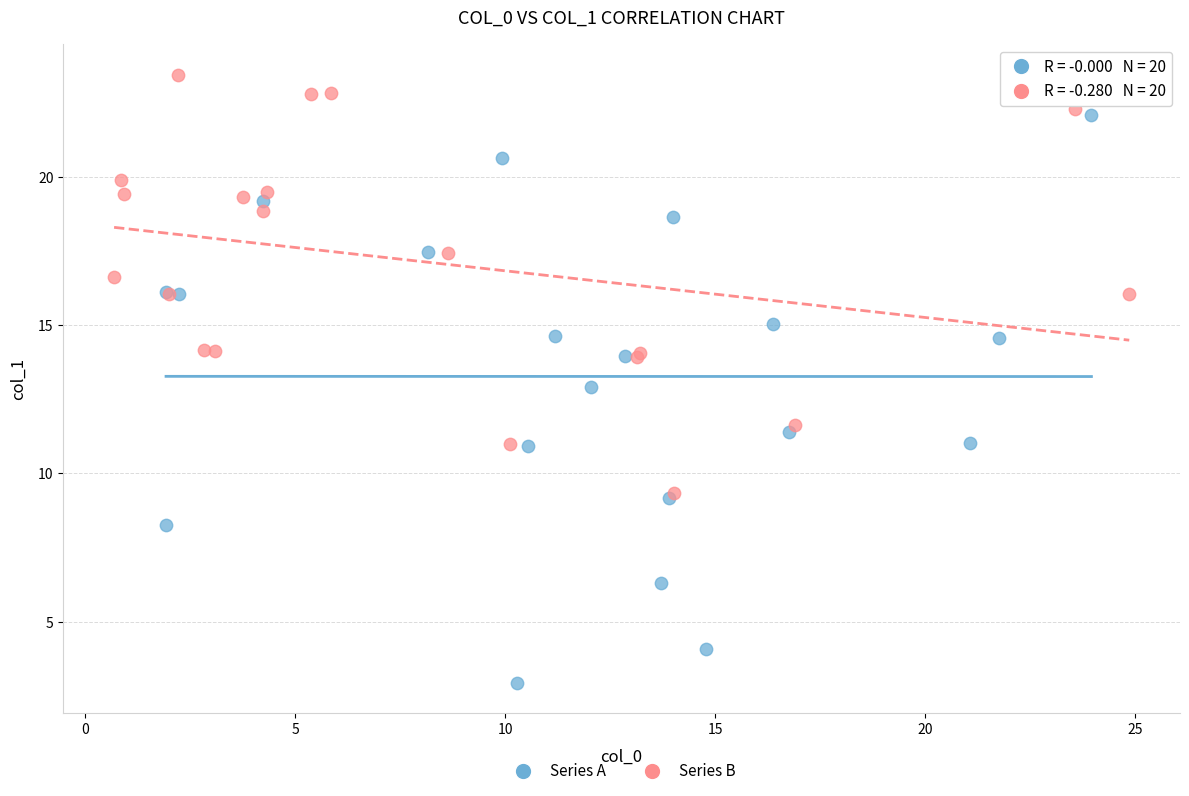

Which series contains the highest Y value?

Series B